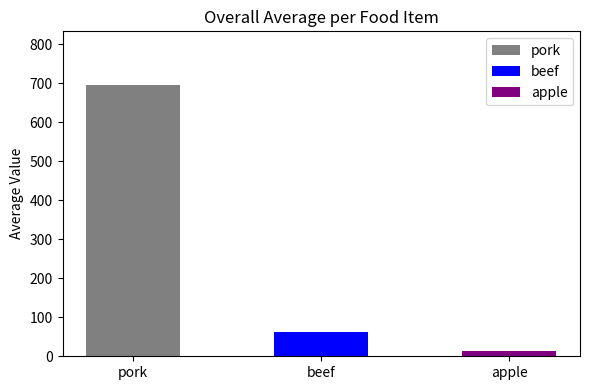

Read the value at pork.

694.2